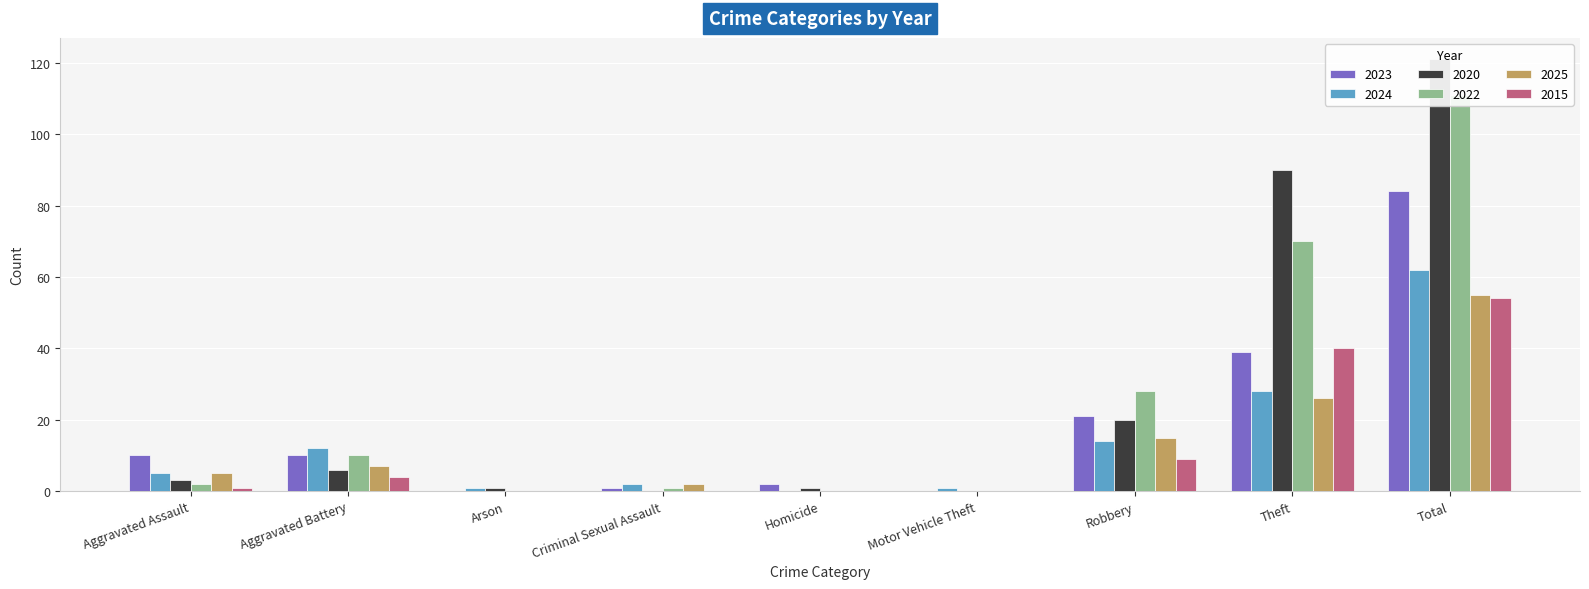

List the series in order of their peak value, highest first.

2020, 2022, 2023, 2024, 2025, 2015